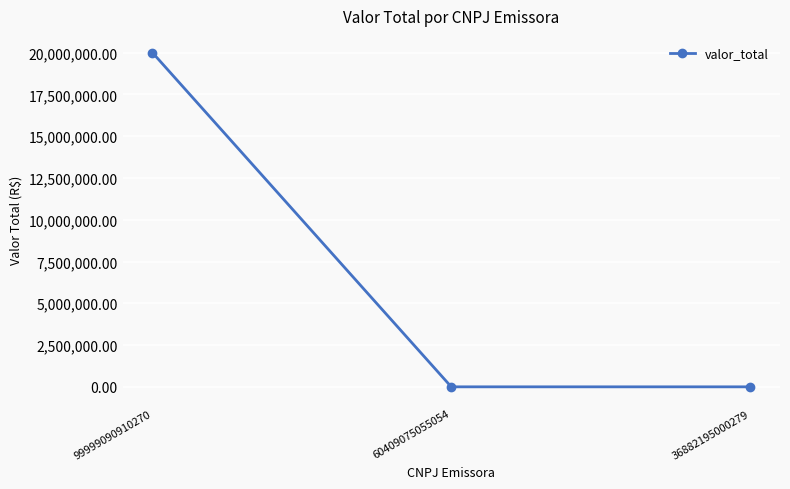

Which category has the highest value across all series?

99999090910270